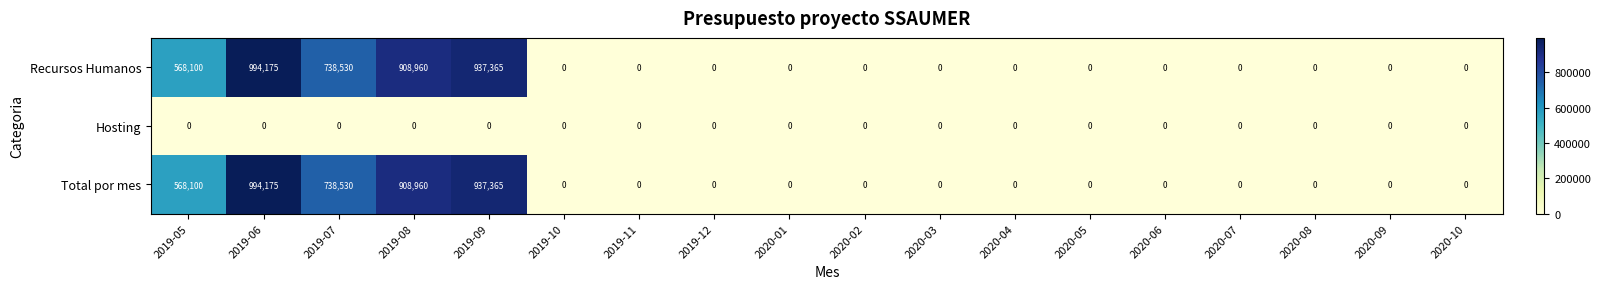

Which category has the highest value in the Recursos Humanos series?

2019-06